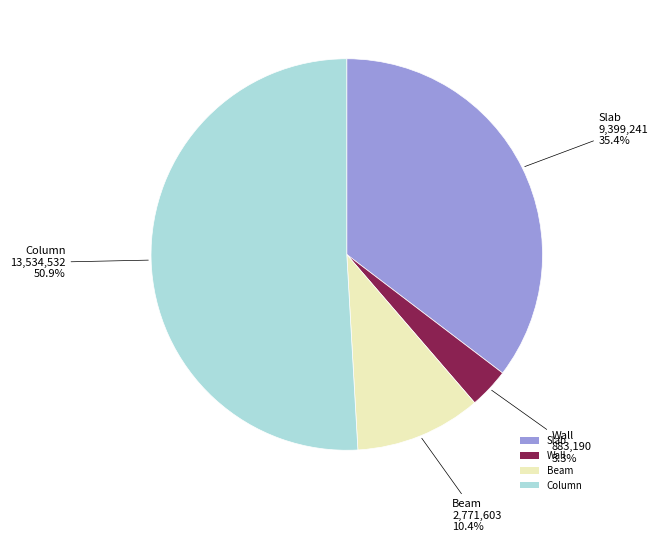

Is it true that Wall is 3% of the pie?

True